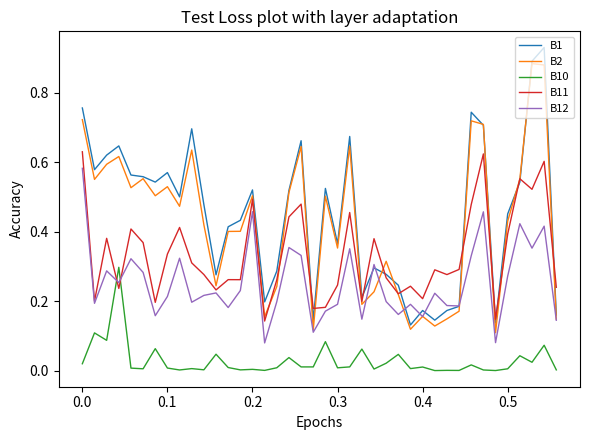

How many intersections are there between B10 and B12?

2